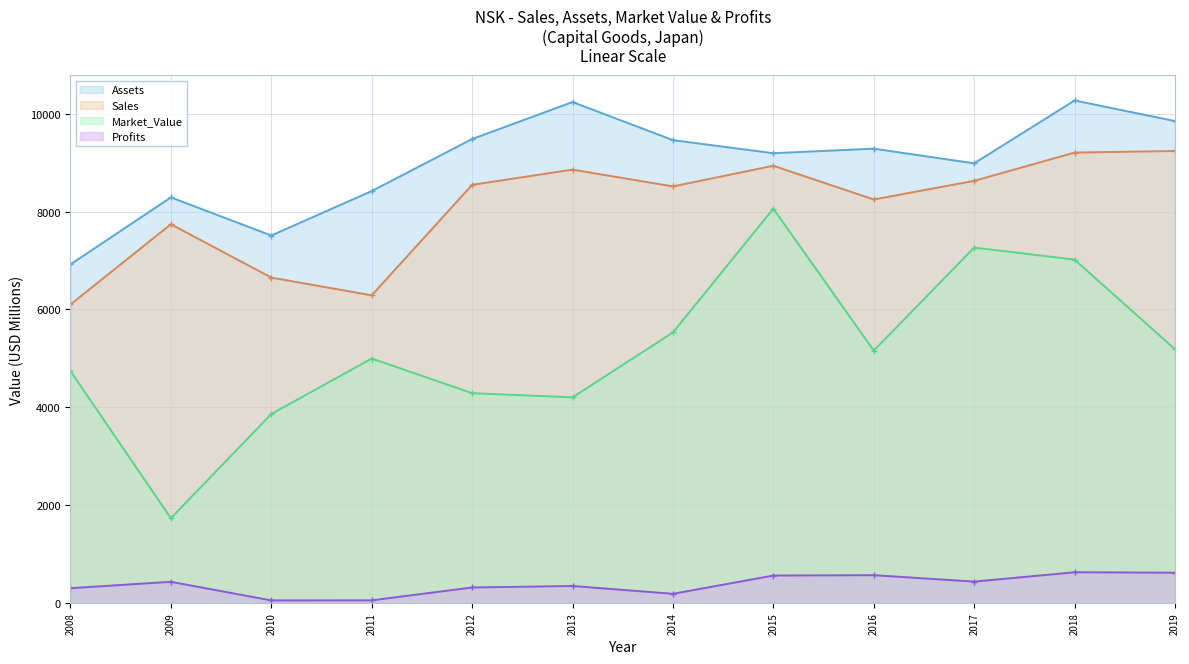

The value of Sales (line) at 2018 is 9206.0. True or false?

True